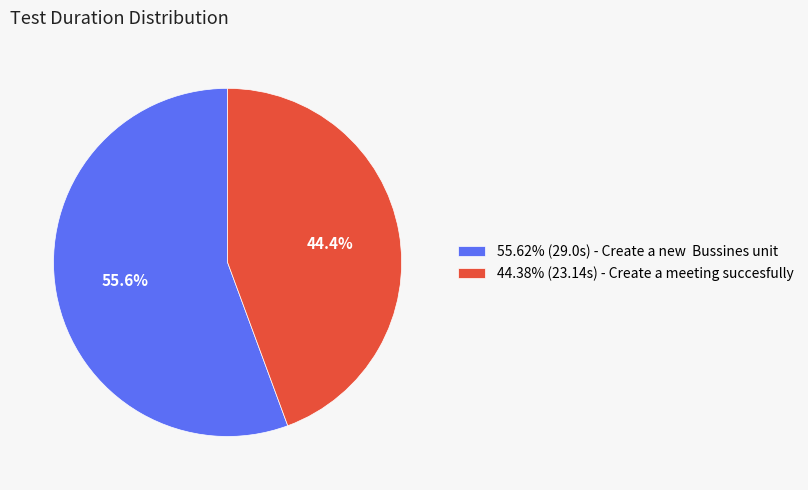

How much of the chart is everything except 44.38% (23.14s) - Create a meeting succesfully?

55.6%